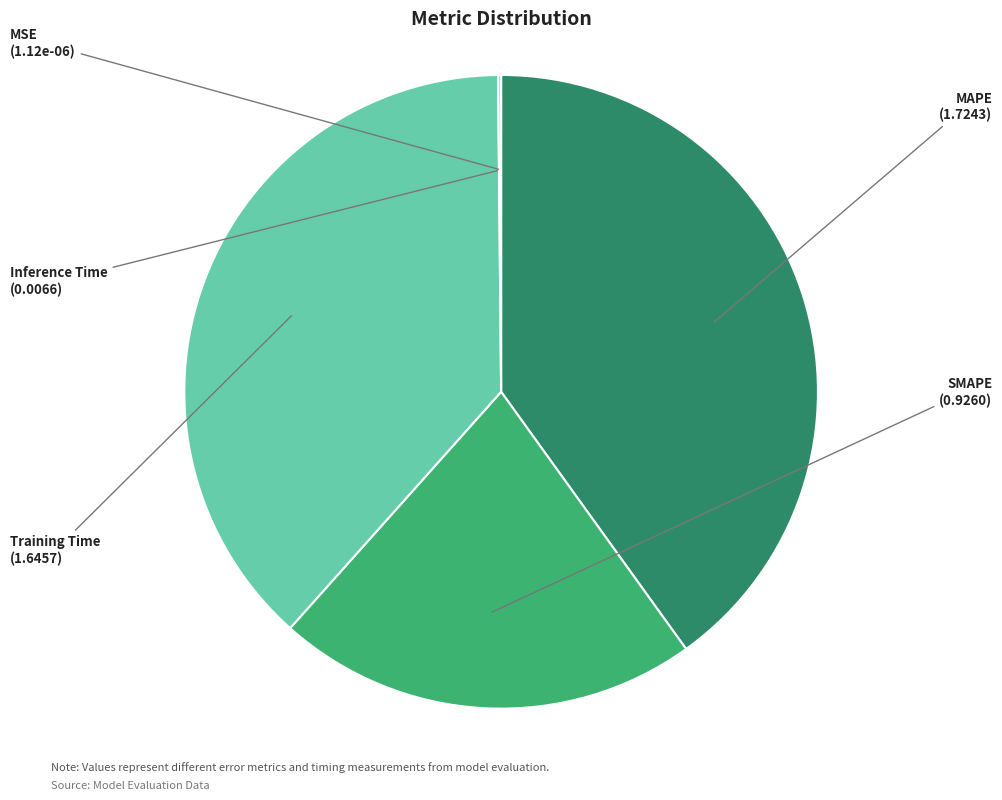

What is the ratio of the value at Training Time to the value at MAPE?

1.0